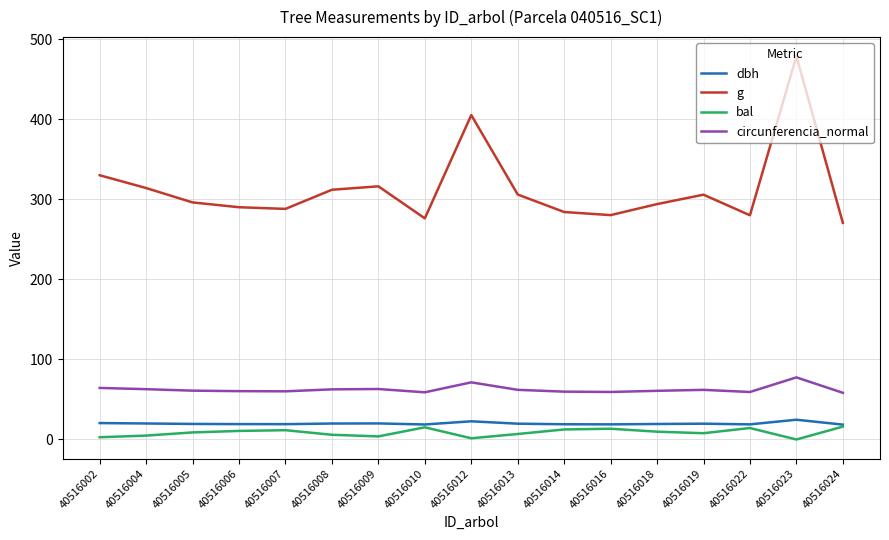

True or false: circunferencia_normal and dbh intersect in this chart.

False